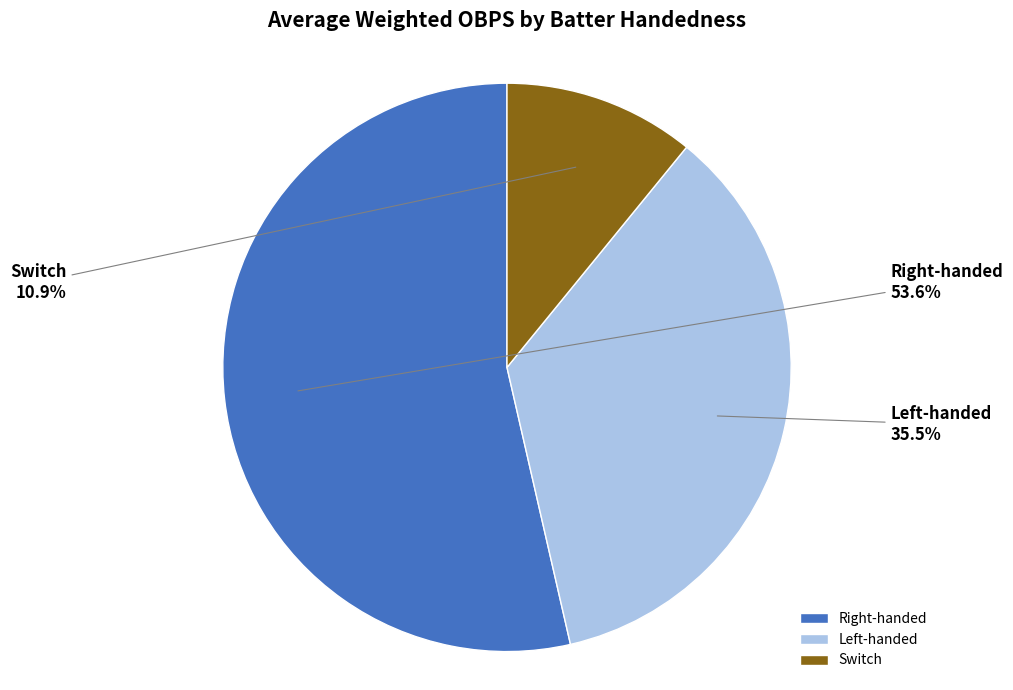

Which category has the smallest portion of the pie?

Switch